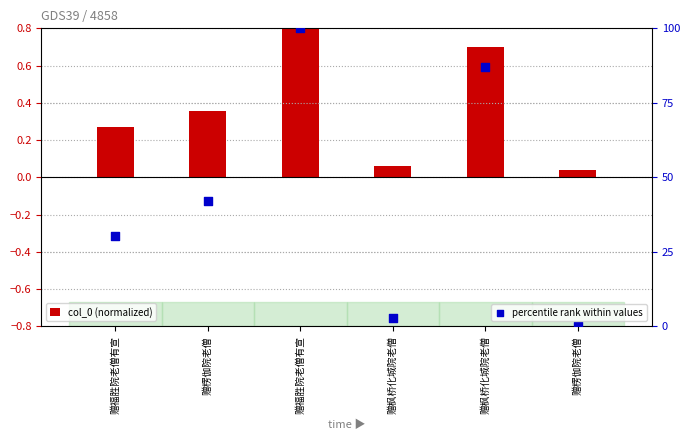

Which series reaches the maximum Y coordinate?

percentile rank within values